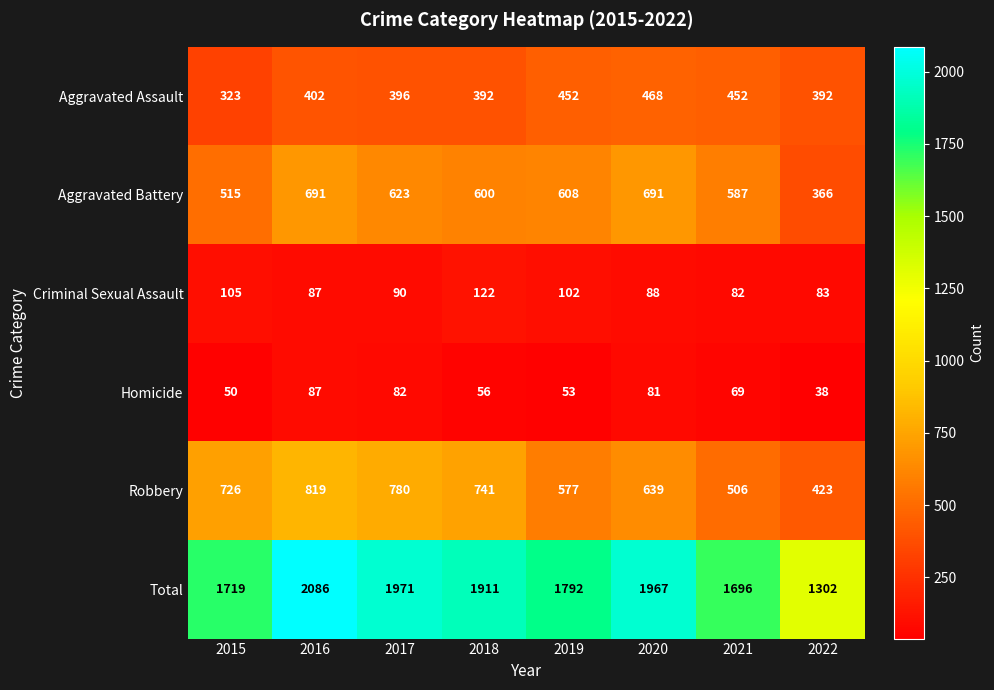

How many categories are shown in the chart?

8